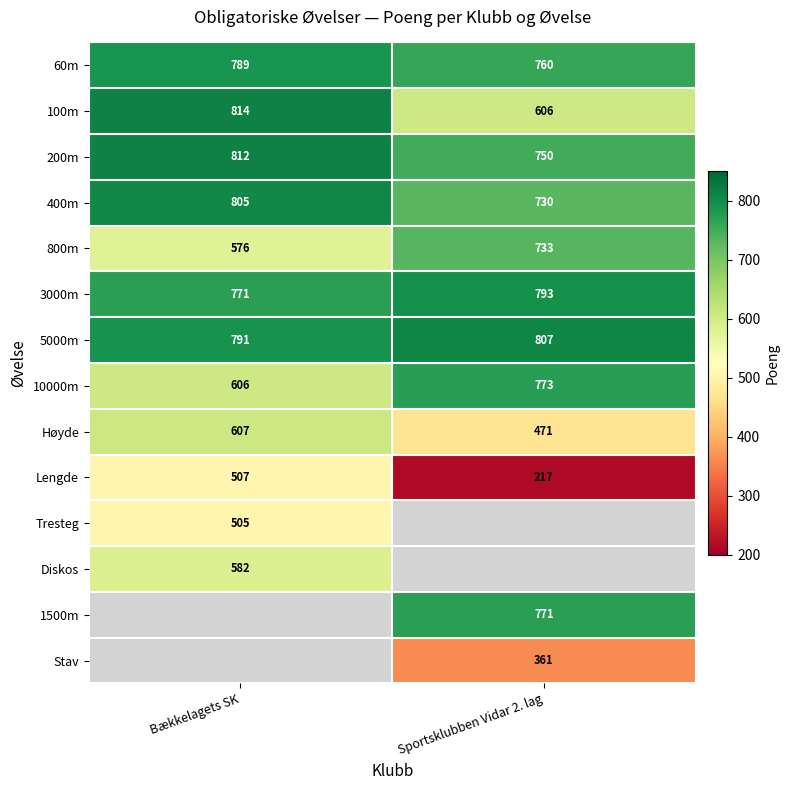

The 100m series shows 606 at Sportsklubben Vidar 2. lag. True or false?

True